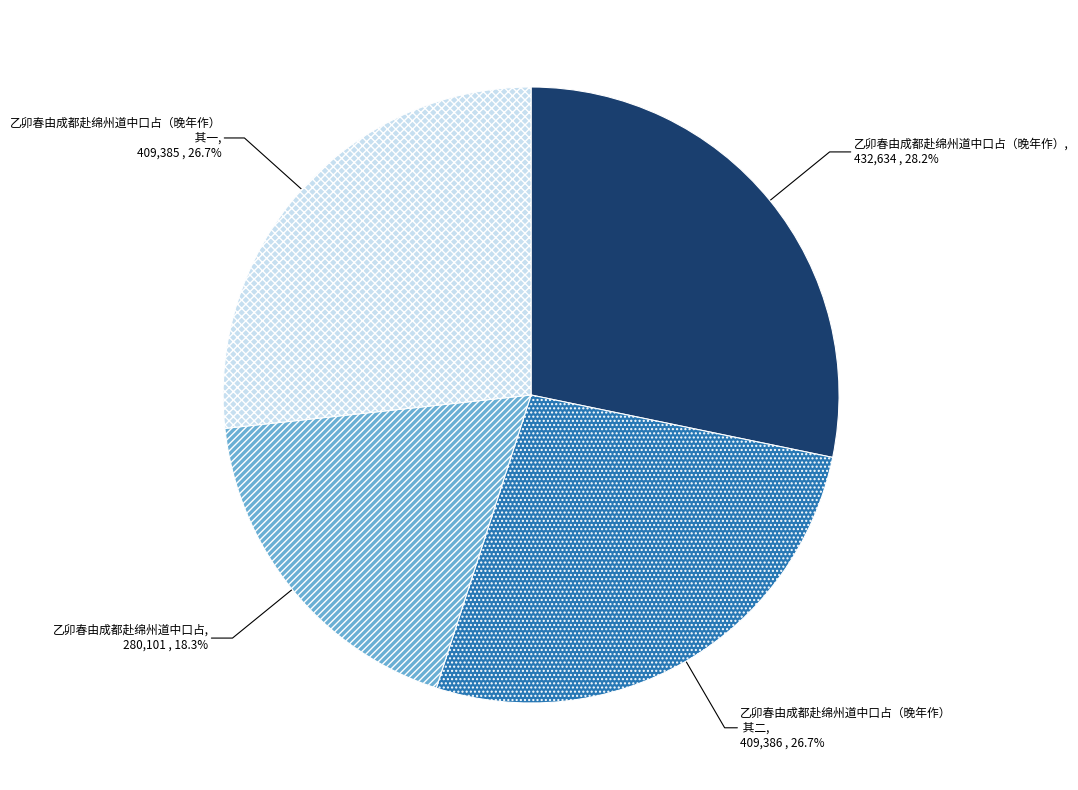

Is there any slice that represents more than half of the pie?

No